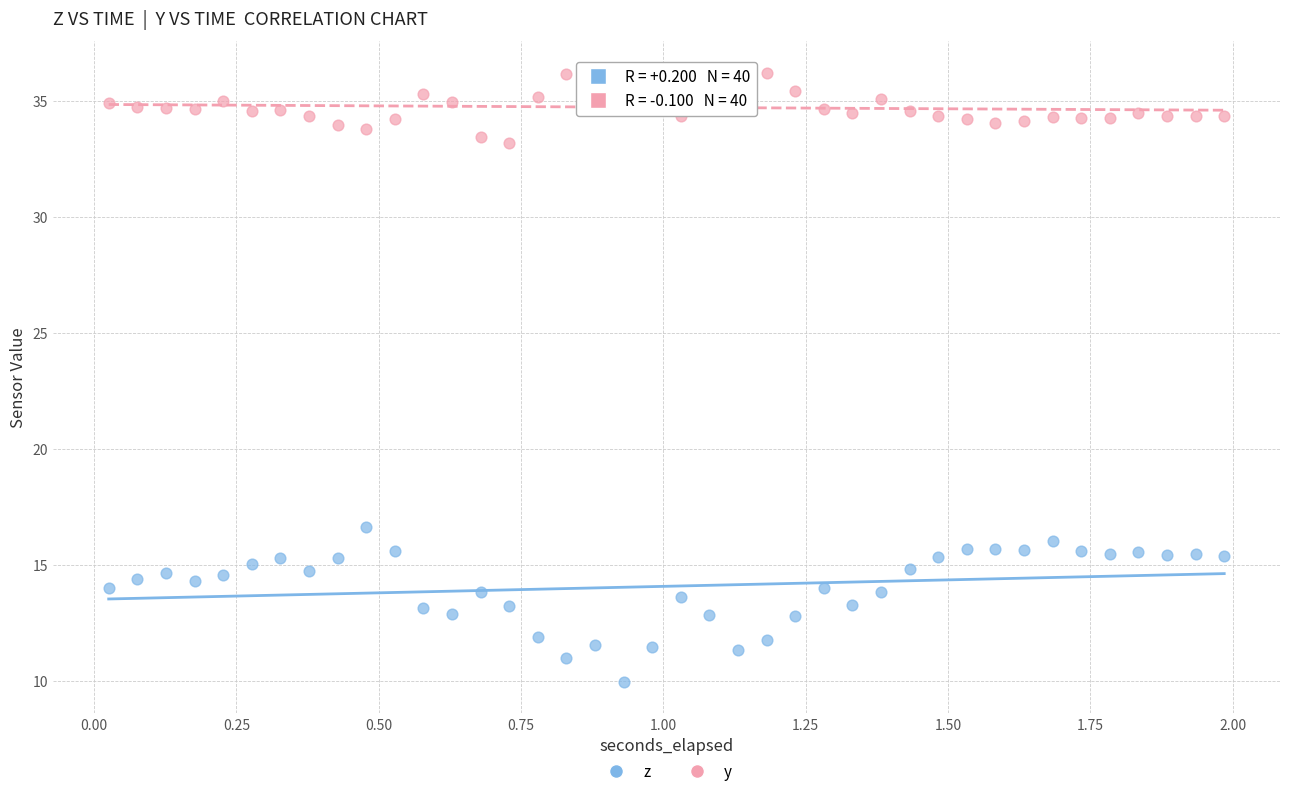

Across all data points, what is the range of Y values (max minus min)?

26.3